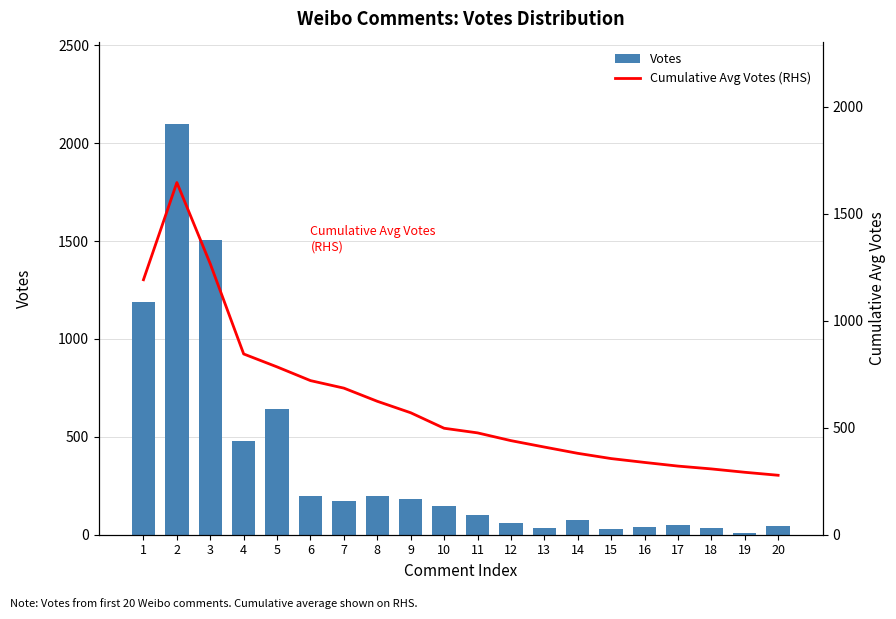

Rank the series by their average value, from lowest to highest.

Votes, Cumulative Avg Votes
(RHS)